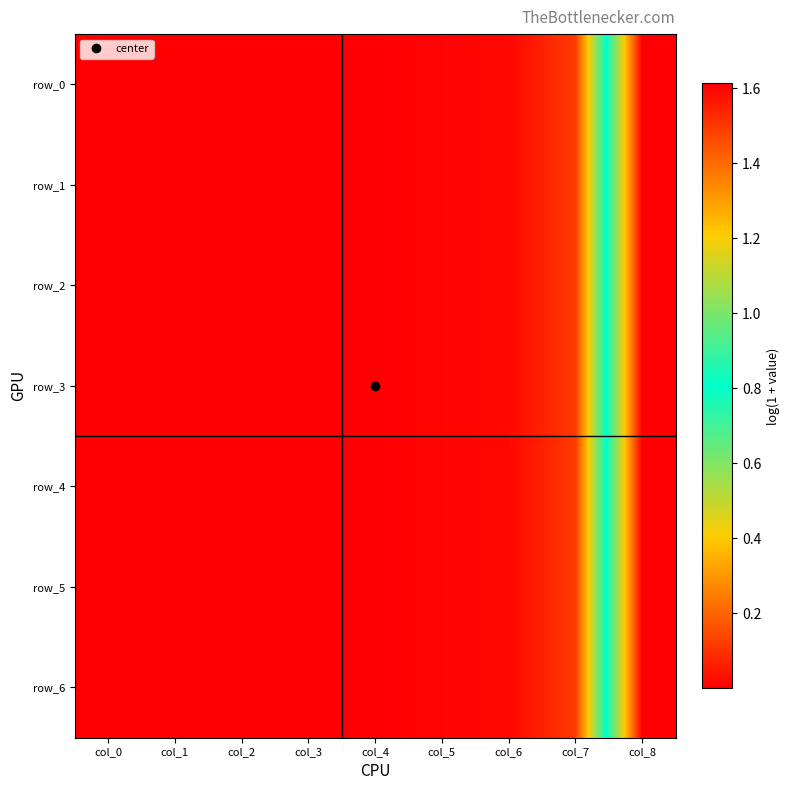

What is the average value of the row_3 series?

0.2